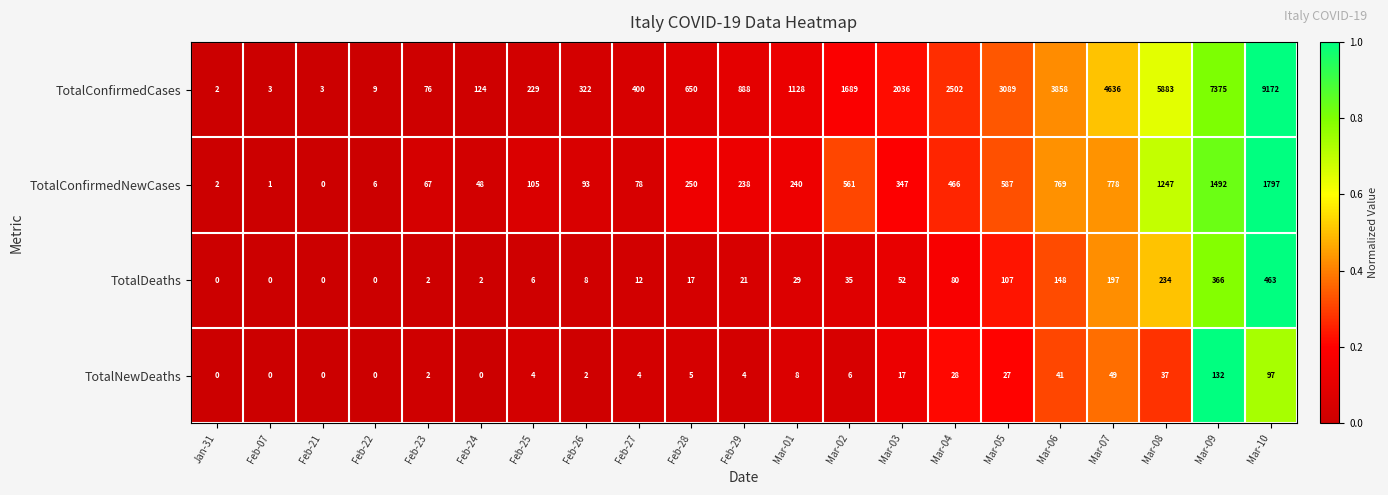

At which category is the sum across all series the highest?

Mar-10